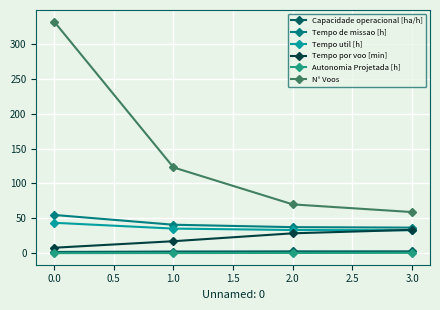

True or false: Tempo util [h] has more than 2 interior local peaks.

False